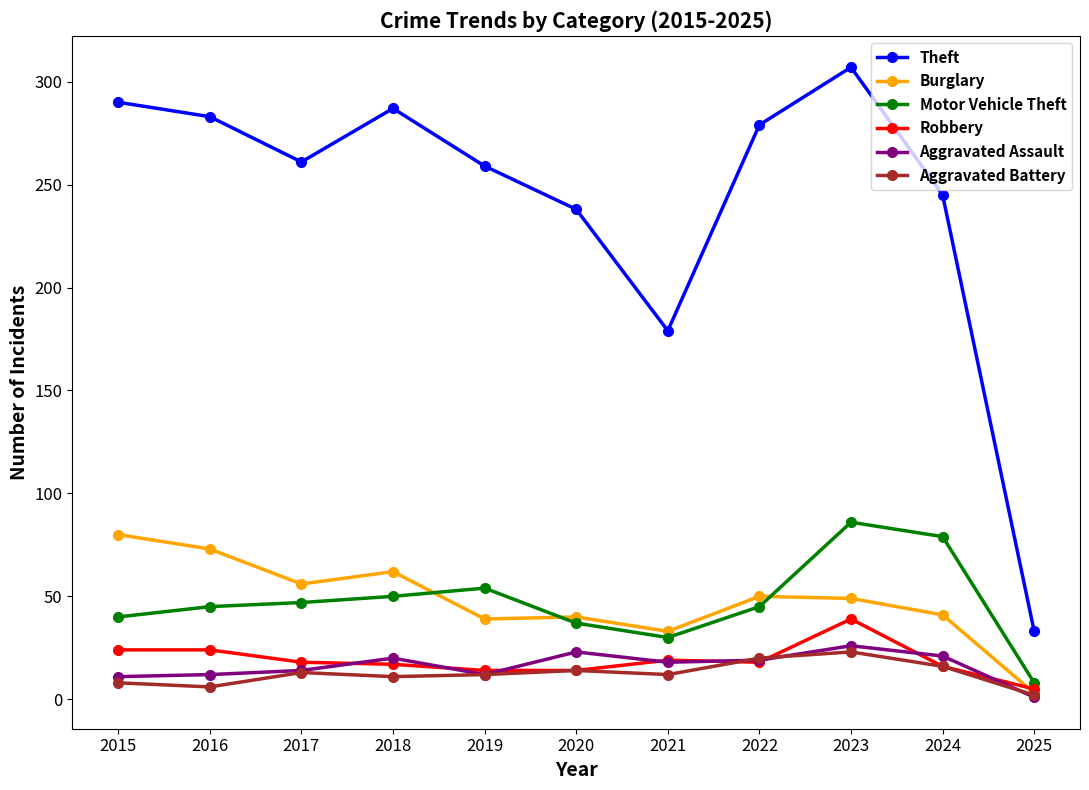

What is the value of the Aggravated Assault point at the 3rd from the left?

14